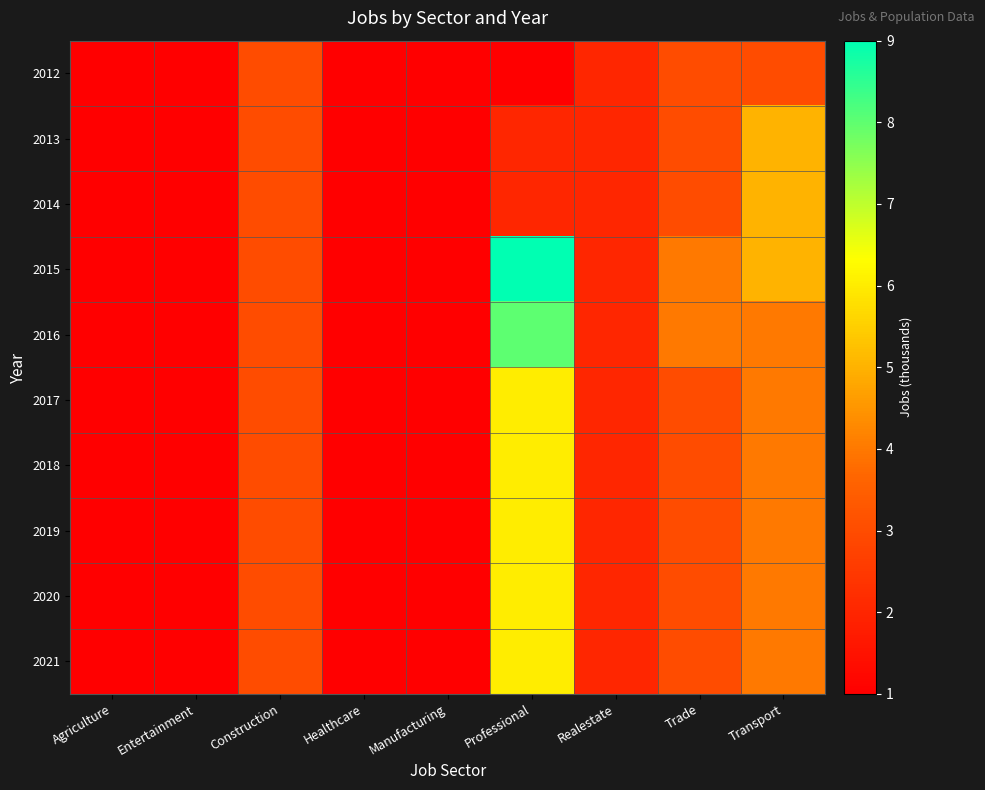

At how many categories does at least one series exceed 6?

1